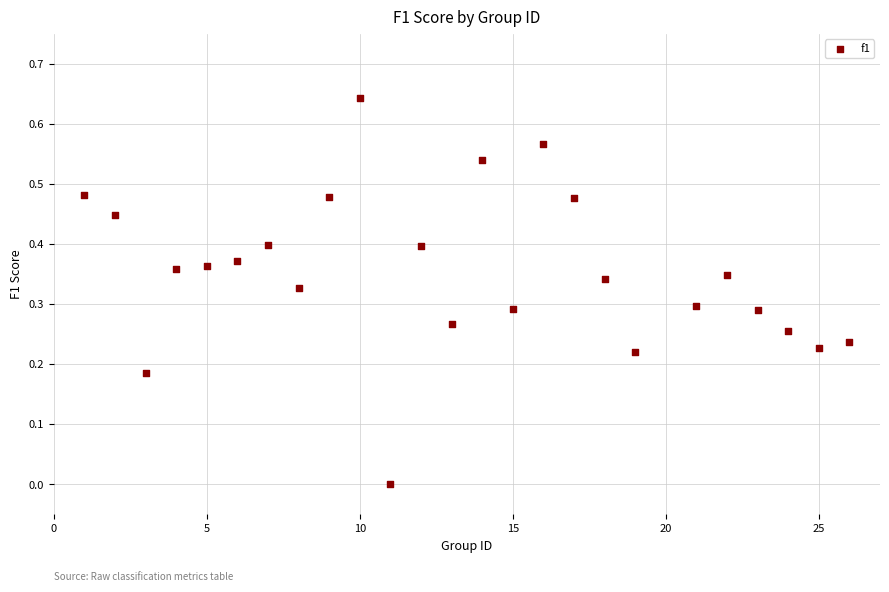

What is the range of X values (max minus min)?

25.0